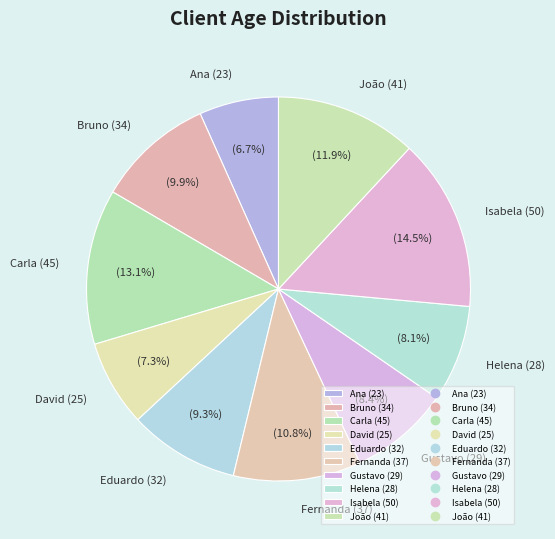

To the nearest percent, what is the difference between the largest and smallest slice percentages?

8%